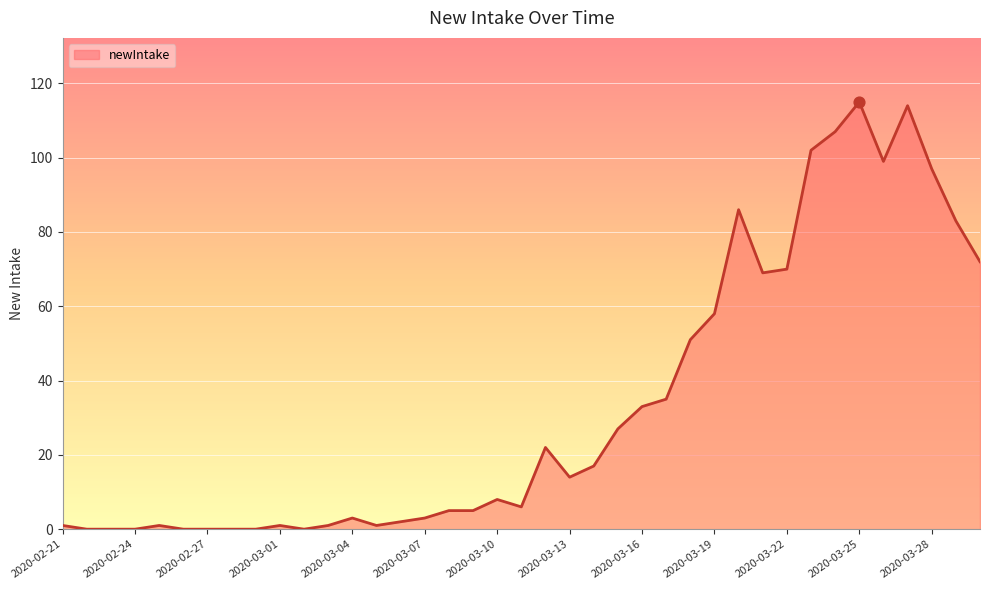

What is the greatest value displayed?

115